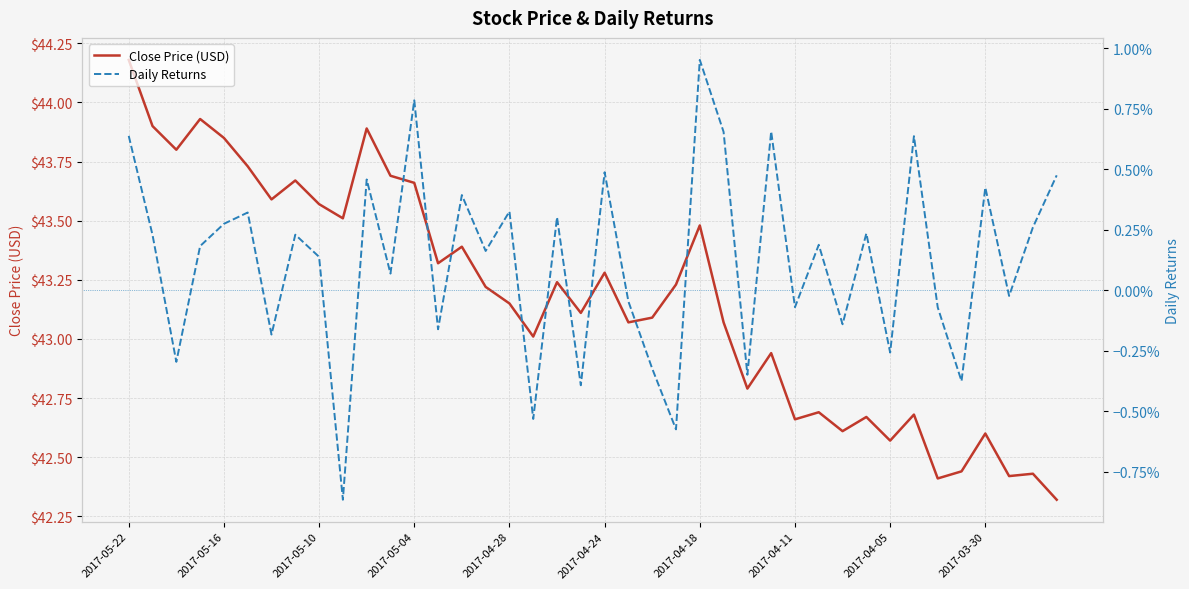

True or false: Daily Returns has more than 1 points higher than both neighbors.

True